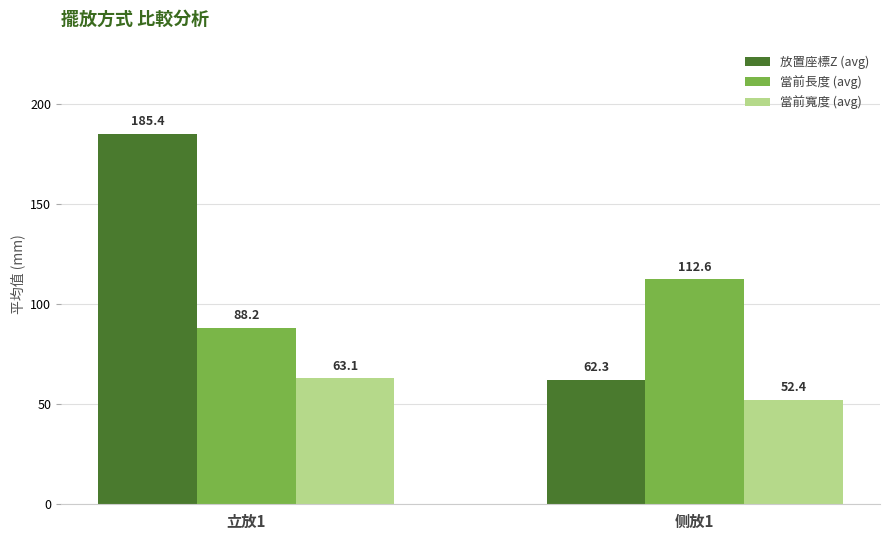

How many values in the 放置座標Z (avg) series are below 185?

1